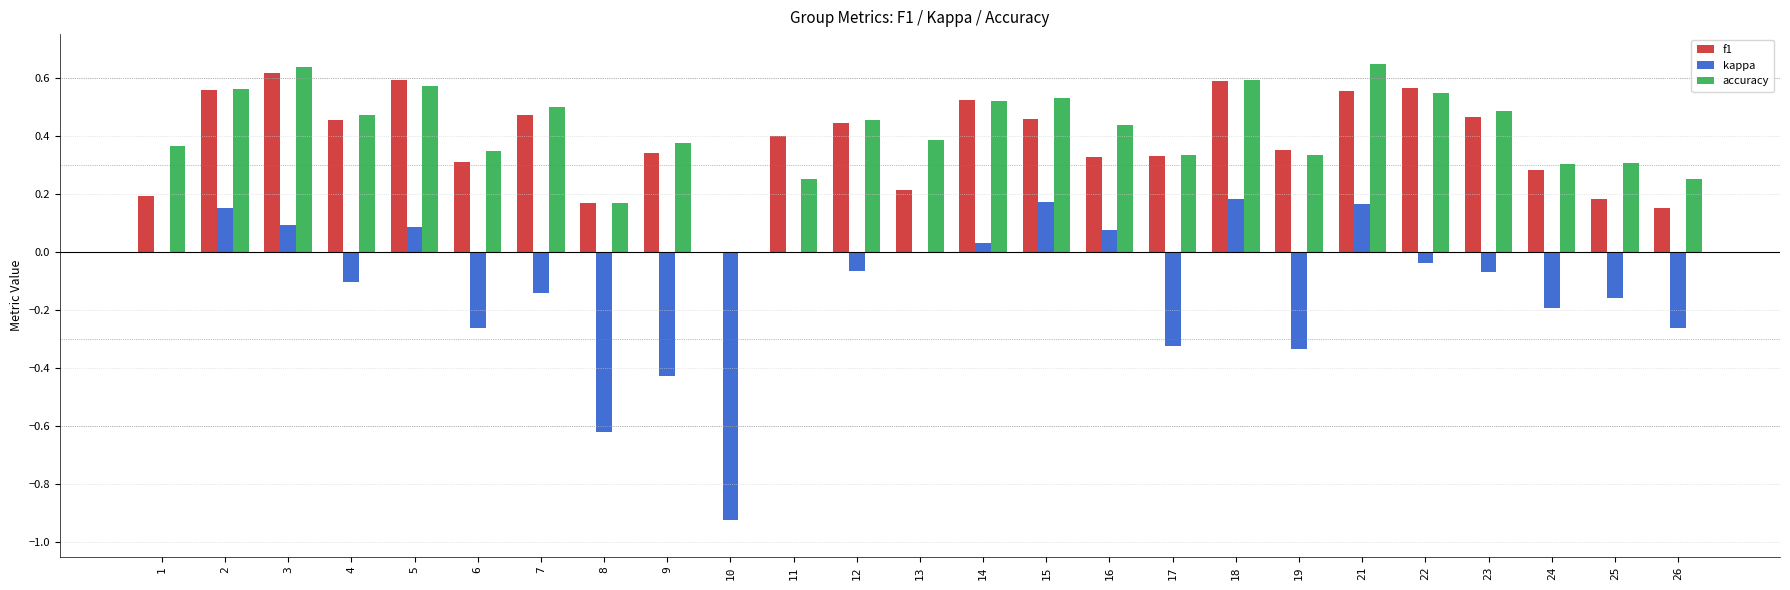

Between 2 and 13, which series saw the biggest shift?

f1